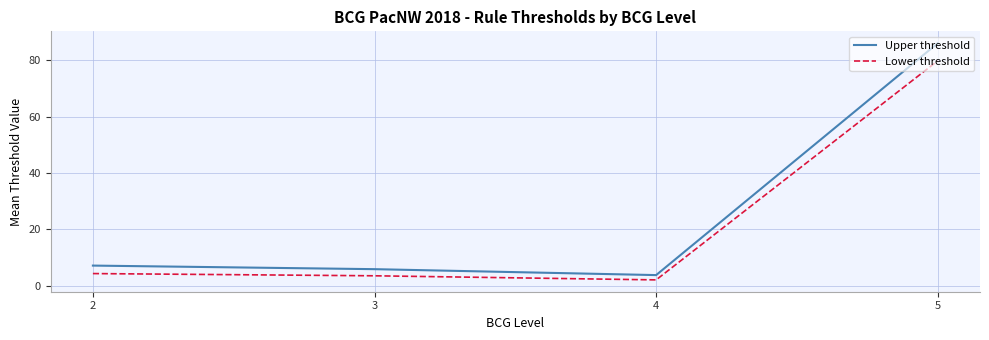

True or false: Upper threshold and Lower threshold cross at least once.

False